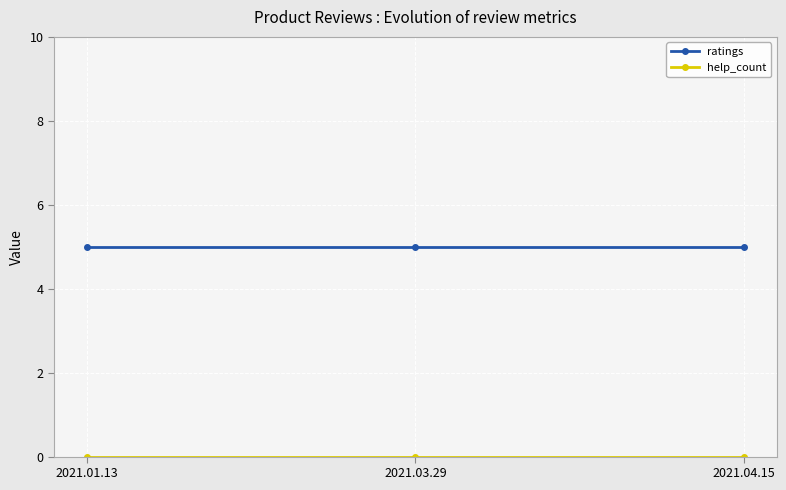

What is the spread (max minus min) of values at 2021.04.15?

5